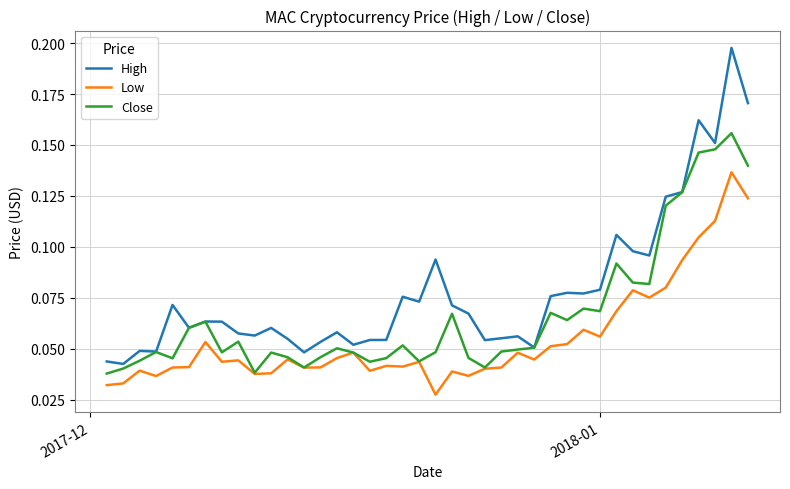

Which series has the largest total across all categories?

High